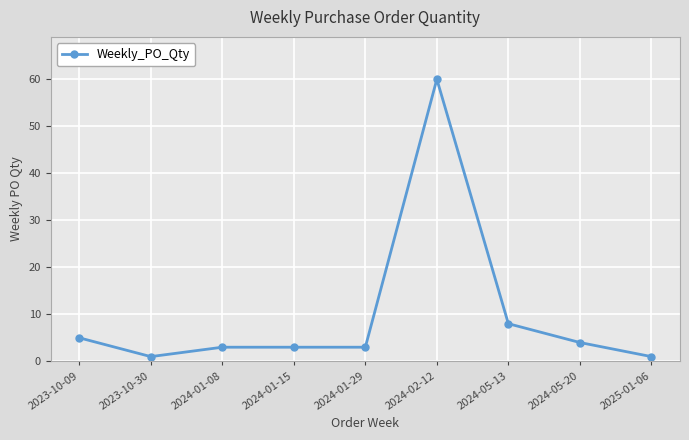

What is the maximum value shown in the chart?

60